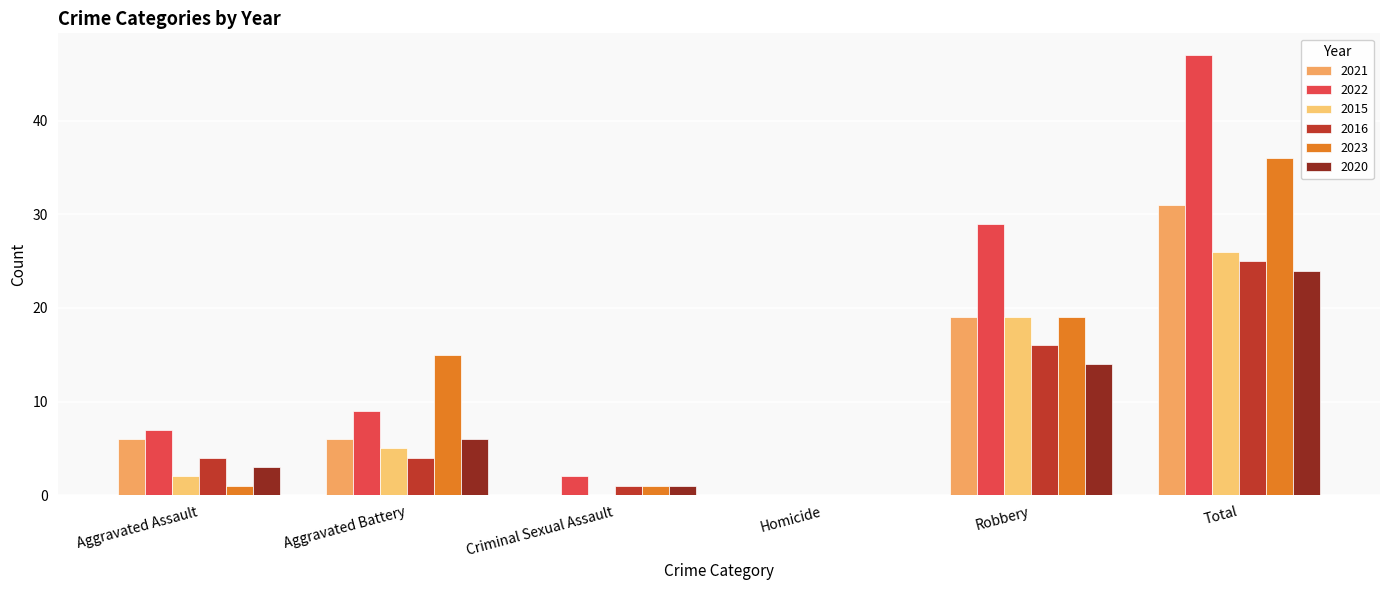

Which has a higher value, Total or Homicide?

Total